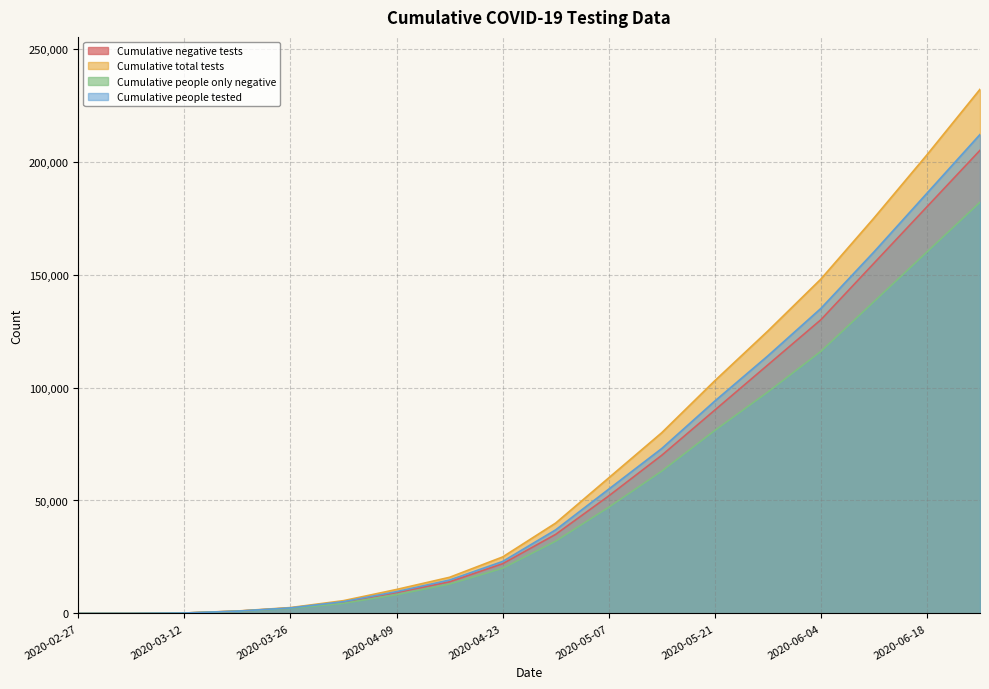

Reading right to left, extract all data points from this chart.

Cumulative negative tests: 2020-06-25=205000	2020-06-18=180000	2020-06-11=155000	2020-06-04=130000	2020-05-28=110000	2020-05-21=90000	2020-05-14=70000	2020-05-07=52000	2020-04-30=35000	2020-04-23=22000	2020-04-16=14000	2020-04-09=9279	2020-04-02=4983	2020-03-26=2393	2020-03-19=1014	2020-03-12=185	2020-03-05=21	2020-02-27=0
Cumulative total tests: 2020-06-25=232000	2020-06-18=203000	2020-06-11=175000	2020-06-04=148000	2020-05-28=125000	2020-05-21=103000	2020-05-14=80000	2020-05-07=60000	2020-04-30=40000	2020-04-23=25000	2020-04-16=16000	2020-04-09=10612	2020-04-02=5660	2020-03-26=2600	2020-03-19=1074	2020-03-12=200	2020-03-05=23	2020-02-27=0
Cumulative people only negative: 2020-06-25=182000	2020-06-18=160000	2020-06-11=138000	2020-06-04=116000	2020-05-28=98000	2020-05-21=81000	2020-05-14=63000	2020-05-07=47000	2020-04-30=32000	2020-04-23=20000	2020-04-16=13000	2020-04-09=8302	2020-04-02=4491	2020-03-26=2236	2020-03-19=953	2020-03-12=174	2020-03-05=17	2020-02-27=0
Cumulative people tested: 2020-06-25=212000	2020-06-18=186000	2020-06-11=160000	2020-06-04=135000	2020-05-28=114000	2020-05-21=94000	2020-05-14=73000	2020-05-07=55000	2020-04-30=37000	2020-04-23=23000	2020-04-16=14800	2020-04-09=9658	2020-04-02=5221	2020-03-26=2453	2020-03-19=1014	2020-03-12=187	2020-03-05=20	2020-02-27=0